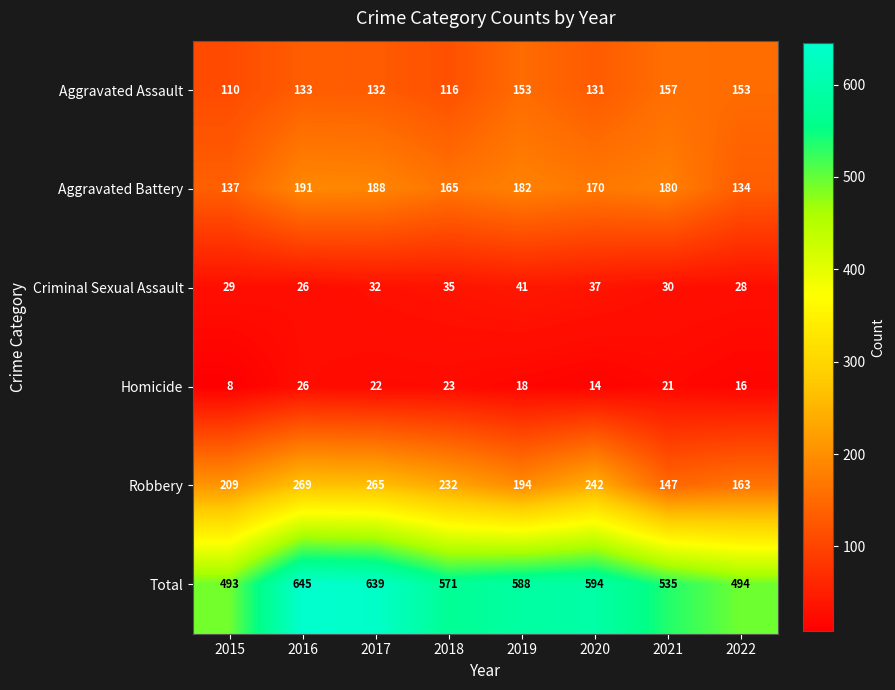

What is the difference between the maximum and minimum values in the Aggravated Battery series?

57